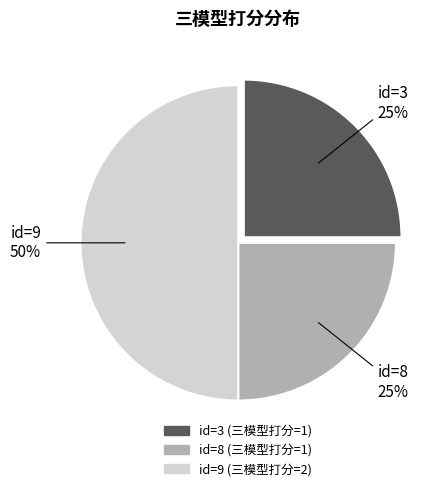

To the nearest percent, what is the average slice percentage?

33%